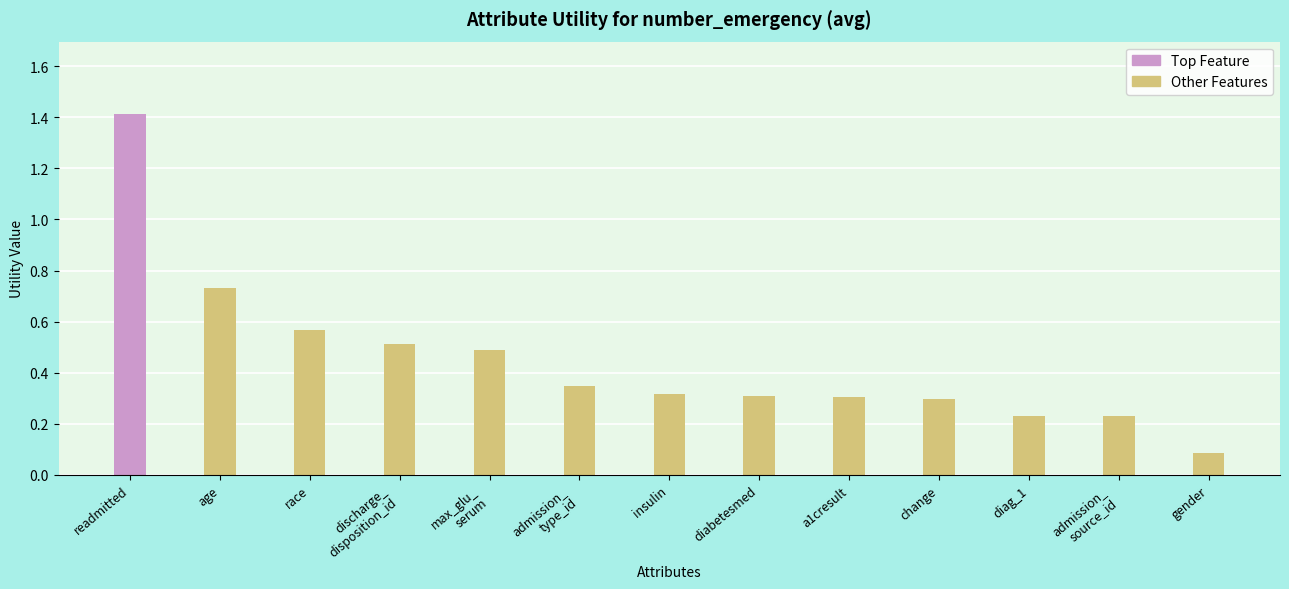

What is the sum of the values at race and change?

0.9